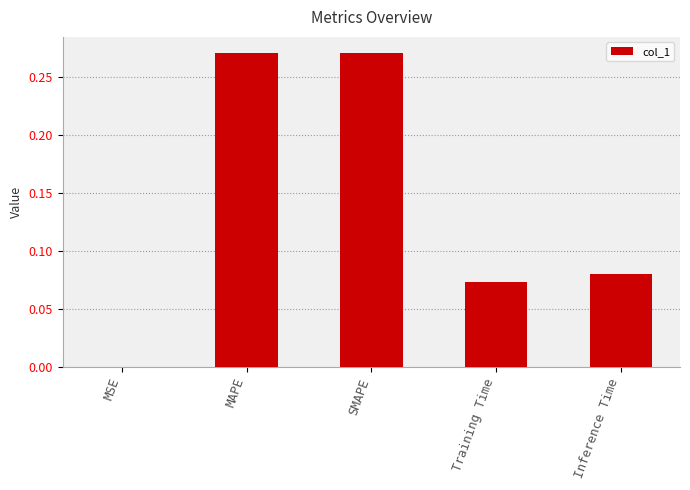

The value at MAPE is 0.4. True or false?

False